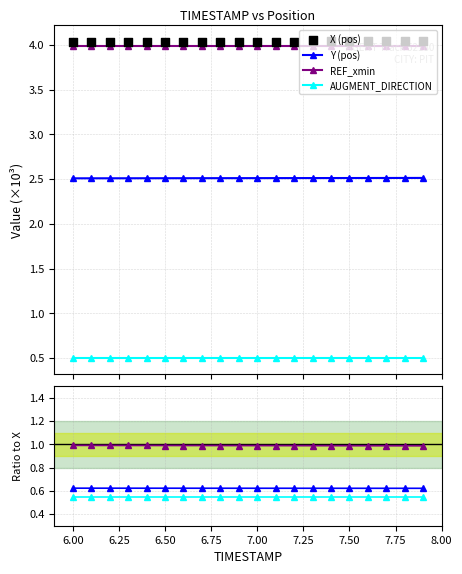

At how many categories does at least one series exceed 1?

20